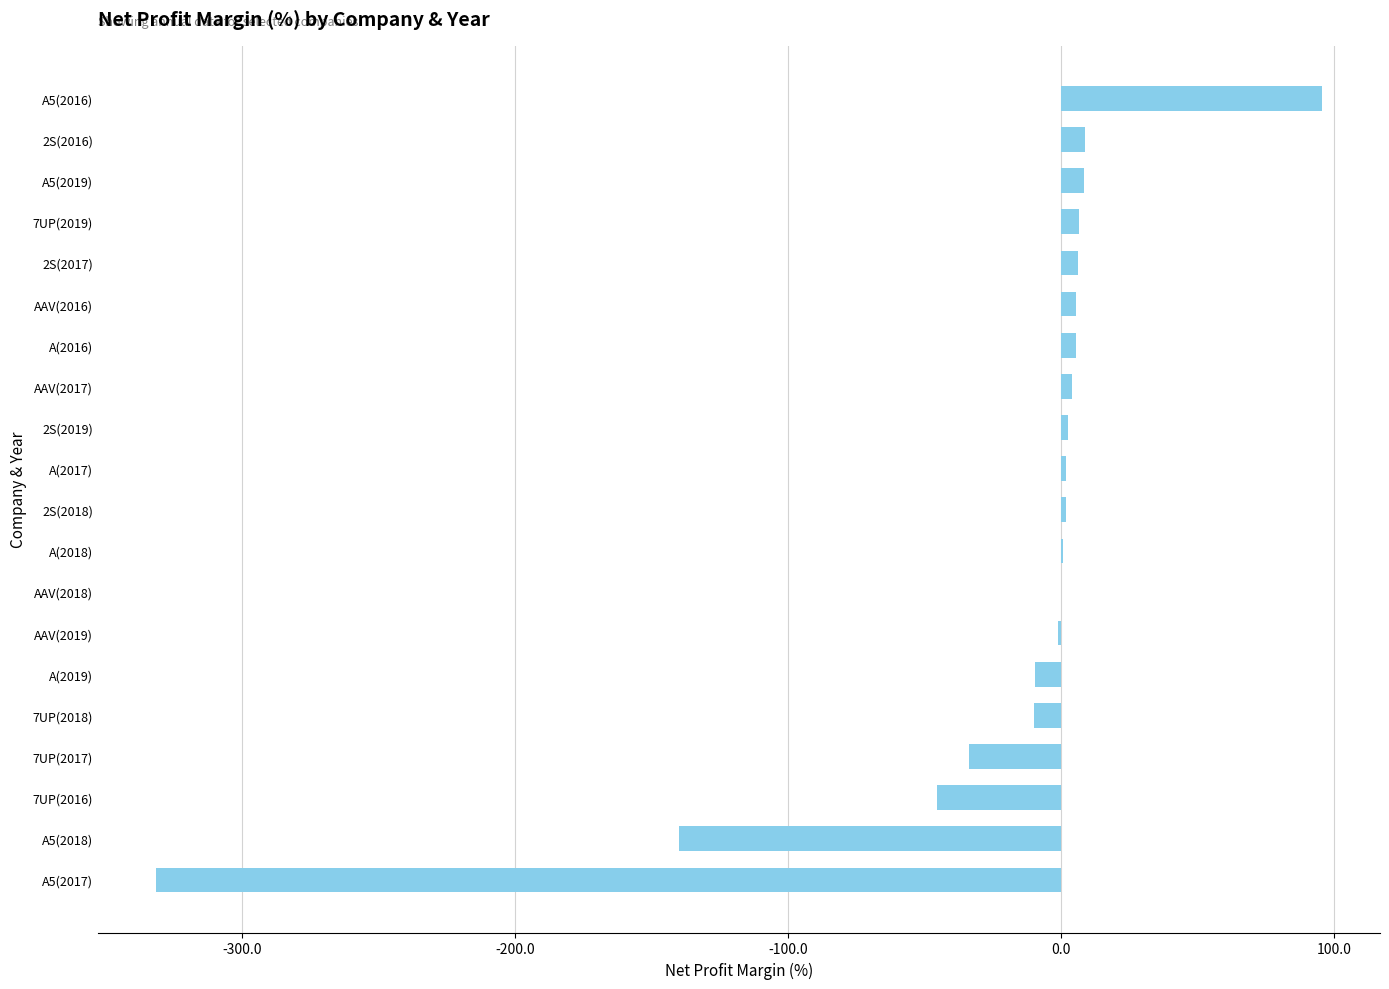

Where is the data nearest to the value -118?

A5(2018)